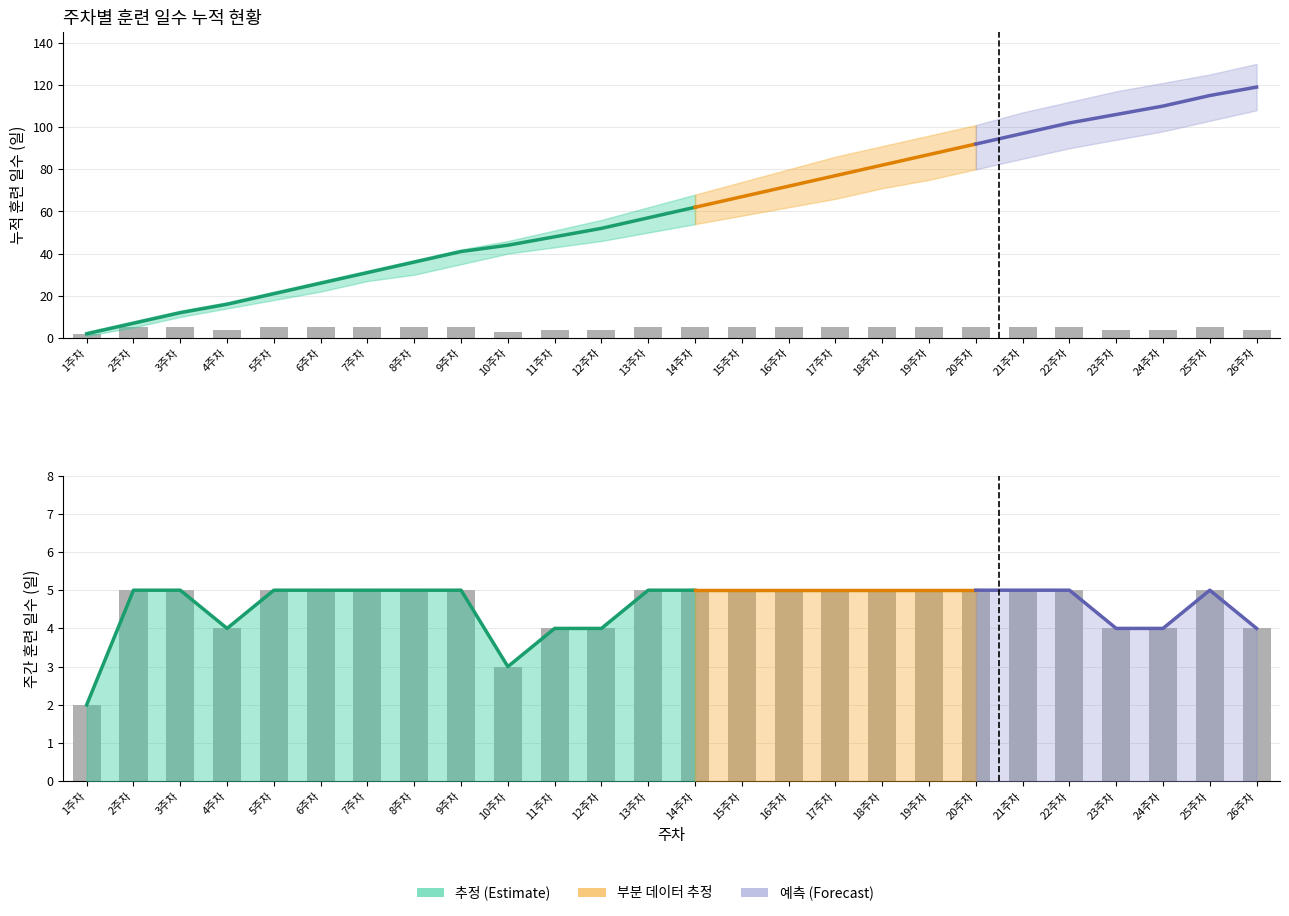

What is the smallest value displayed?

2